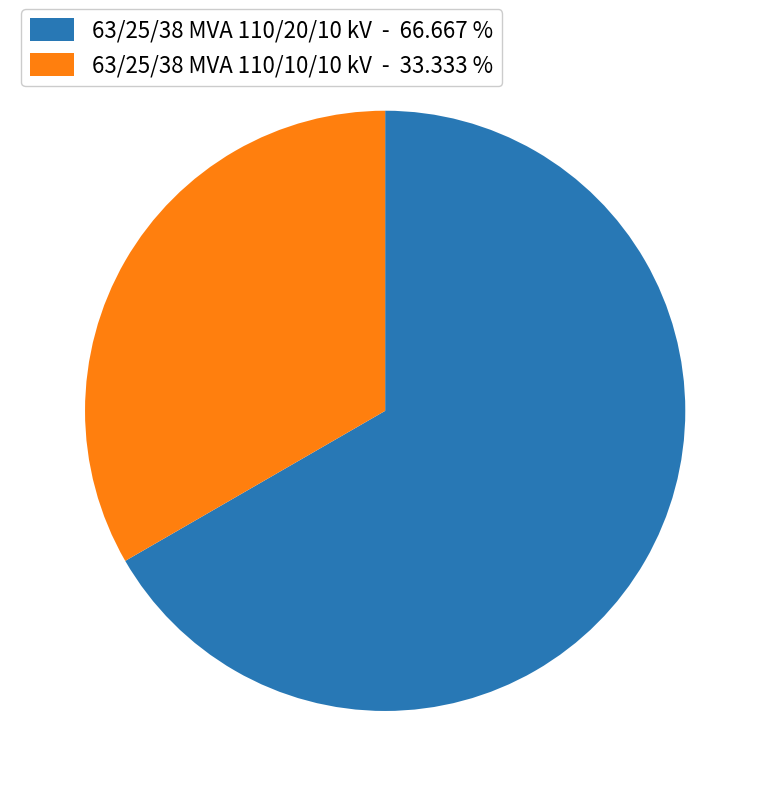

True or false: 63/25/38 MVA 110/20/10 kV accounts for 55% of the total.

False